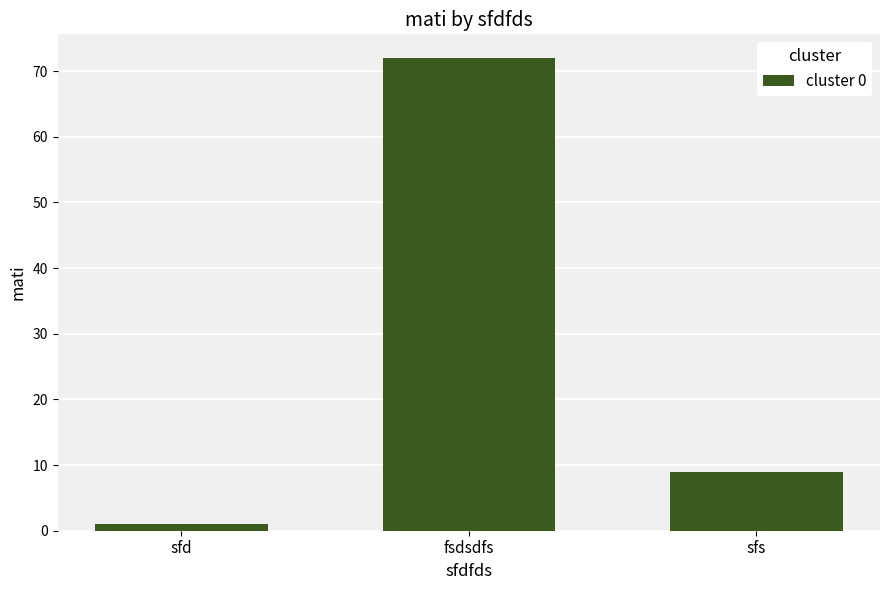

What is the change in value from fsdsdfs to sfs?

-63